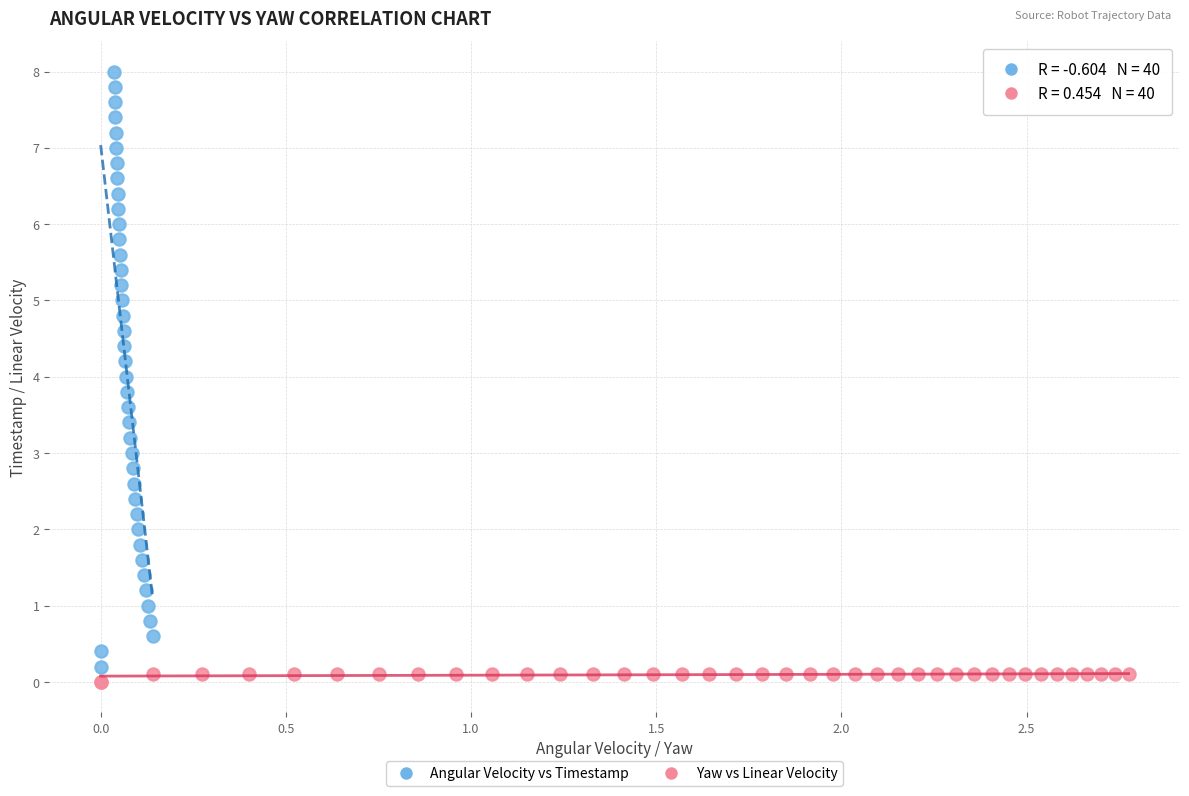

Which series contains the highest Y value?

Angular Velocity vs Timestamp